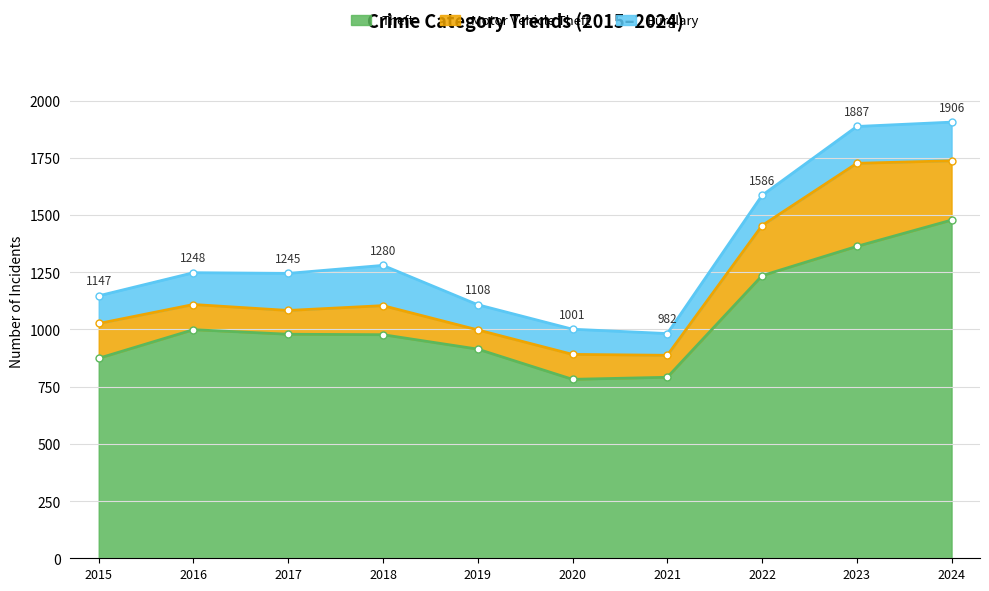

True or false: Burglary and Theft cross at least once.

False